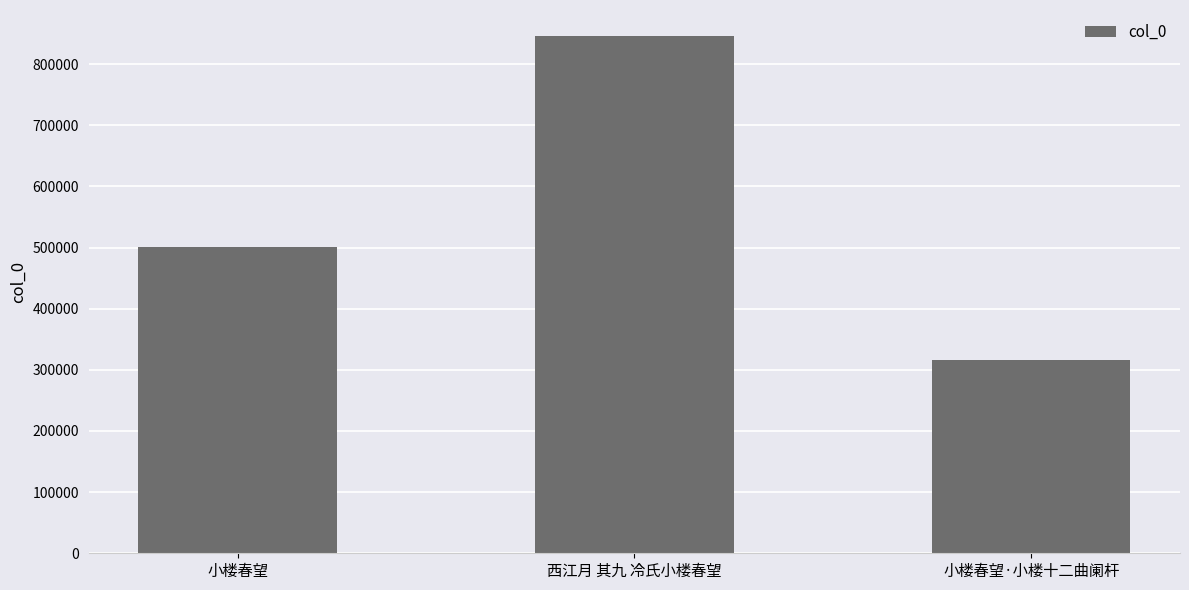

Count the values in the range 315491 to 846163.

3